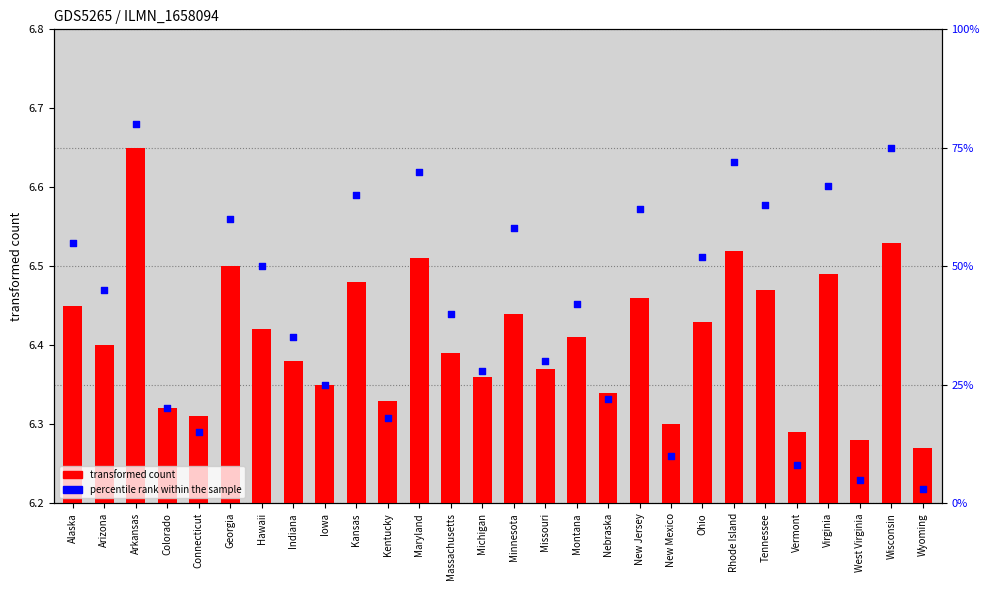

At which category is the sum across all series the highest?

Arkansas